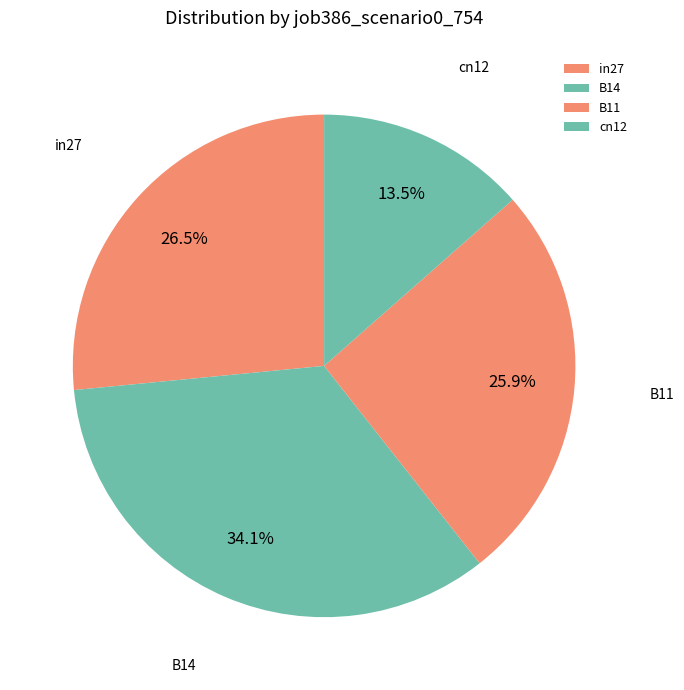

To the nearest percent, what is the average slice percentage?

25%